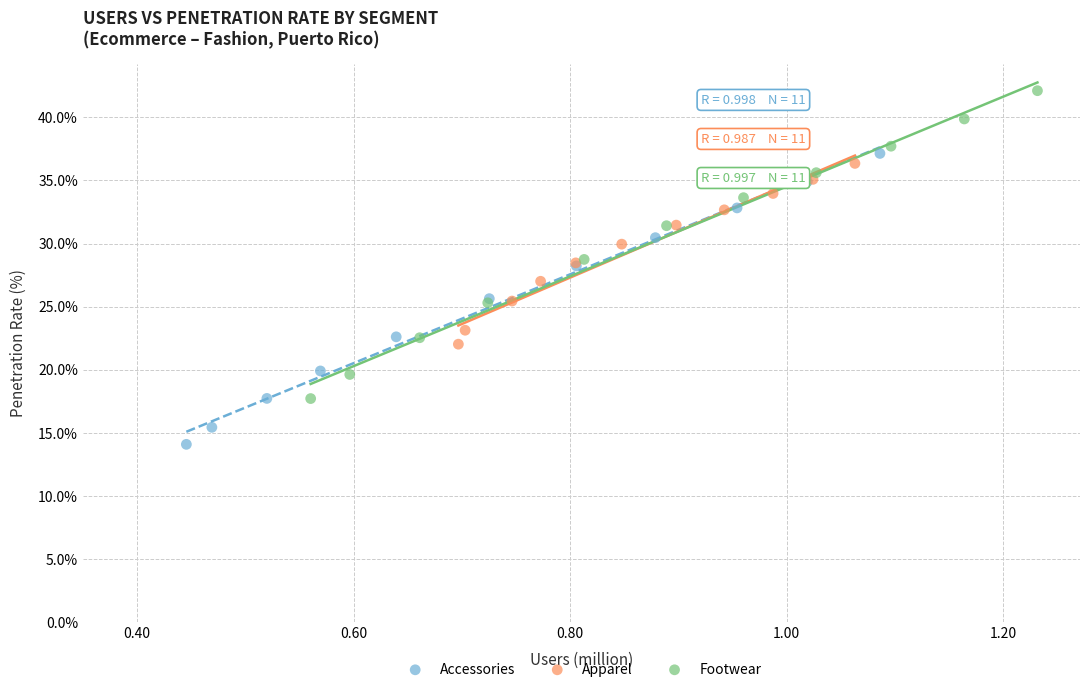

Which series reaches the minimum Y coordinate?

Accessories